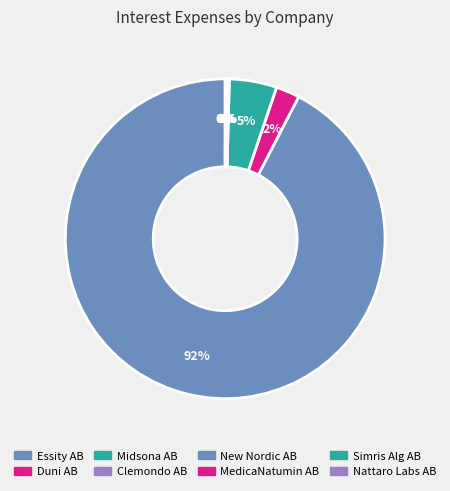

How many segments does this pie chart have?

8